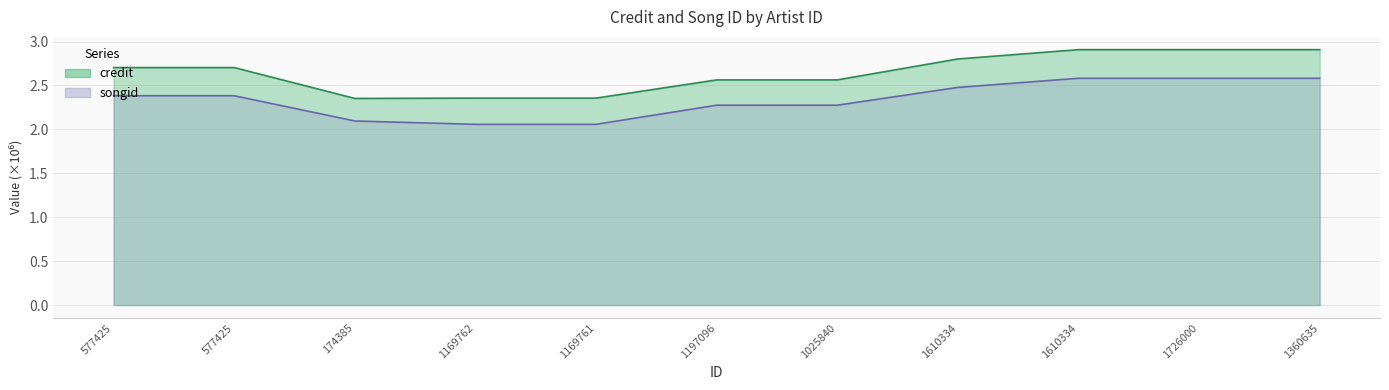

What value does the credit series have at 1610334?

2.9